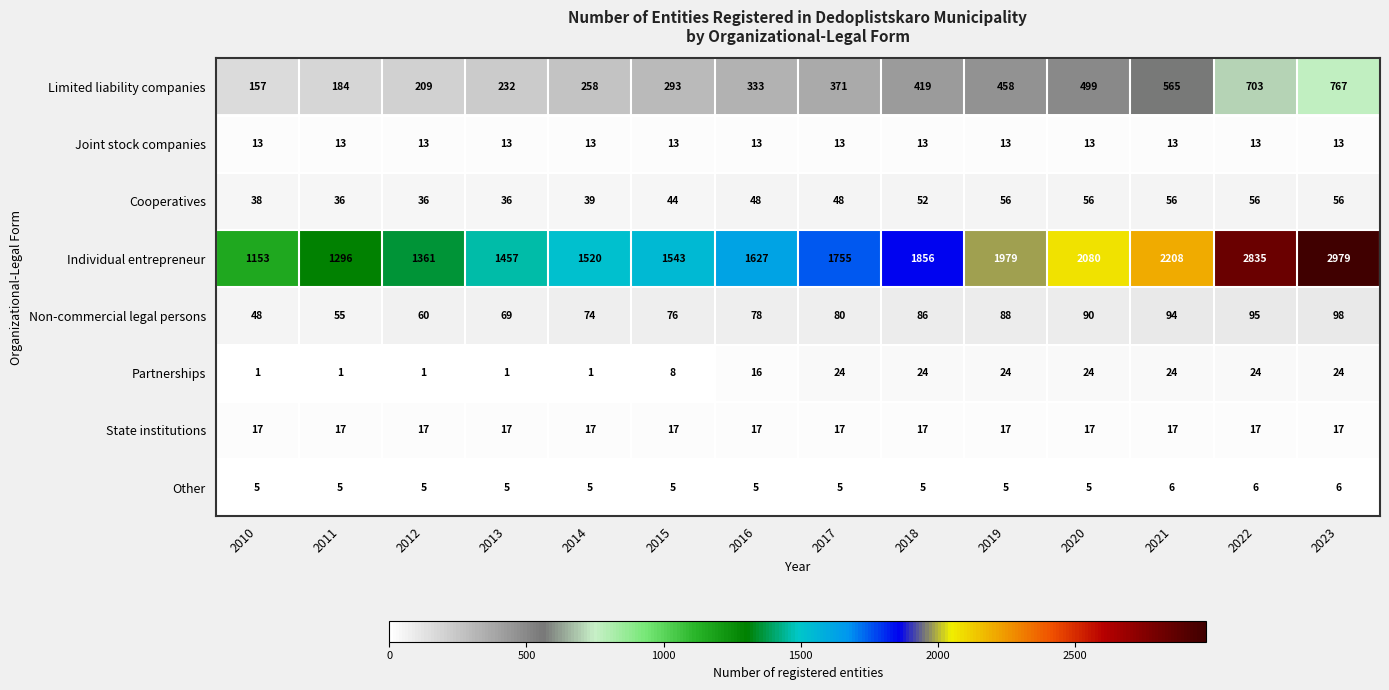

What is the greatest value displayed?

2979